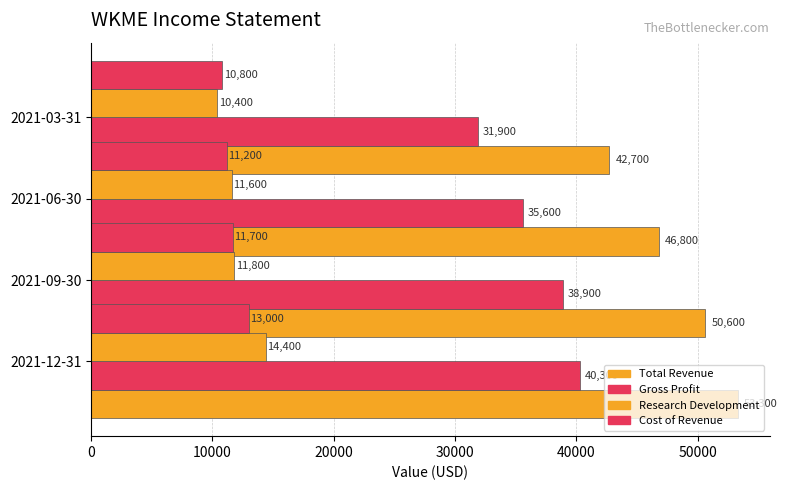

How many groups of bars are there?

4